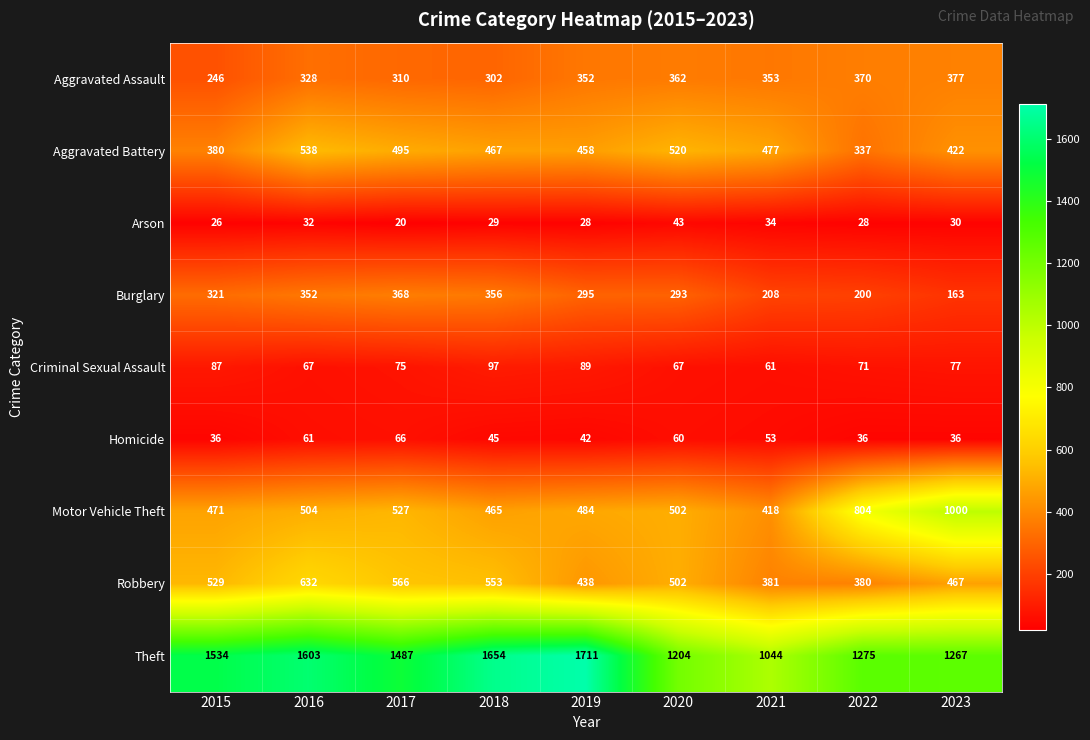

Which series changed the most between 2015 and 2019?

Theft